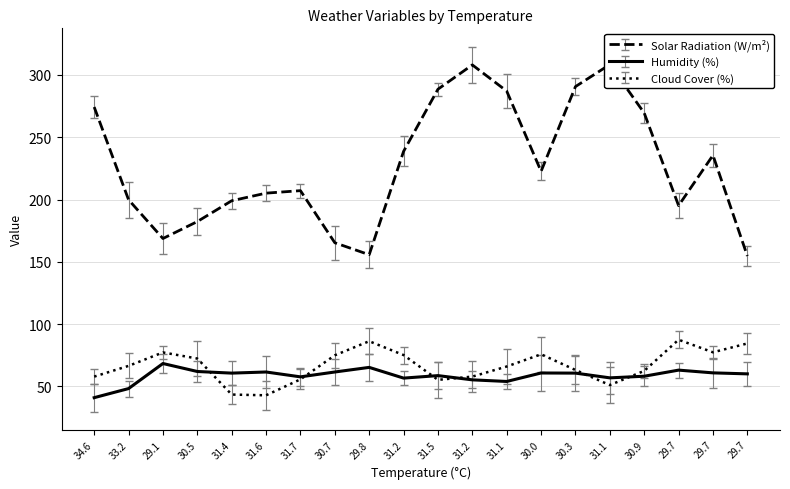

What are all the series names shown in the legend?

solarradiation, humidity, cloudcover